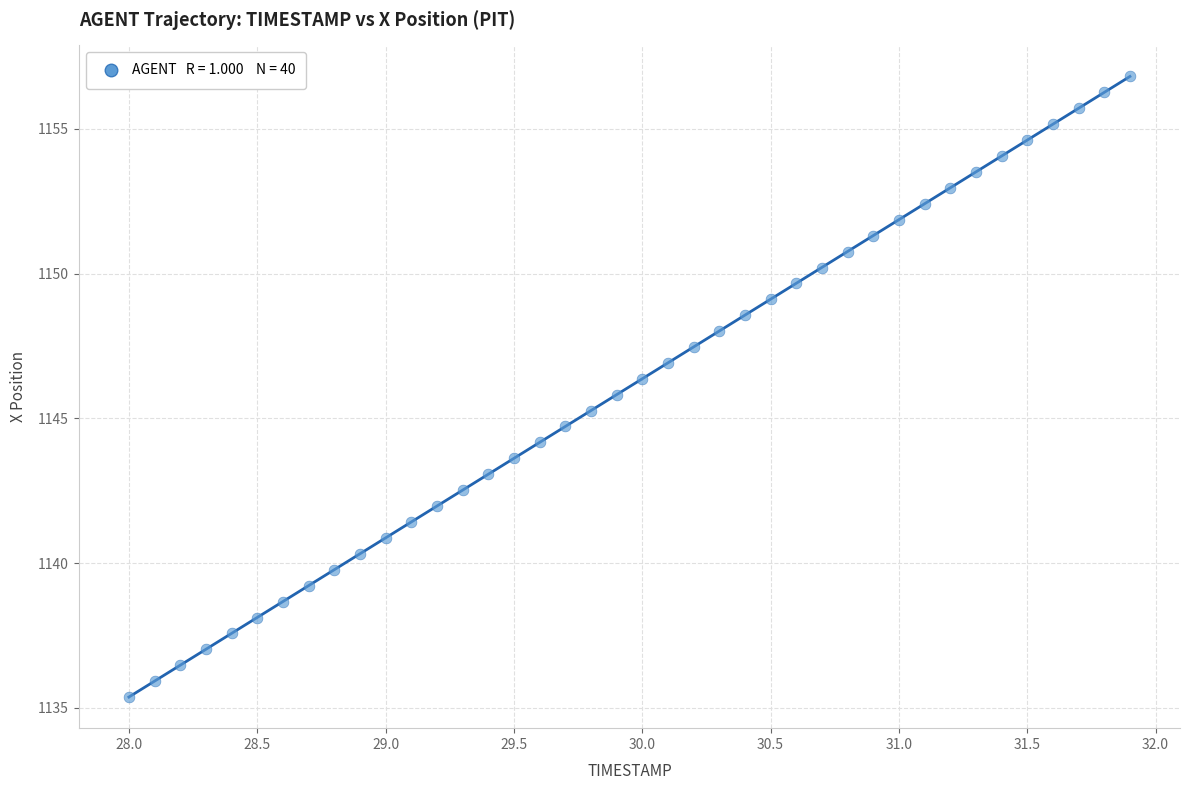

What is the range of X values (max minus min)?

3.9